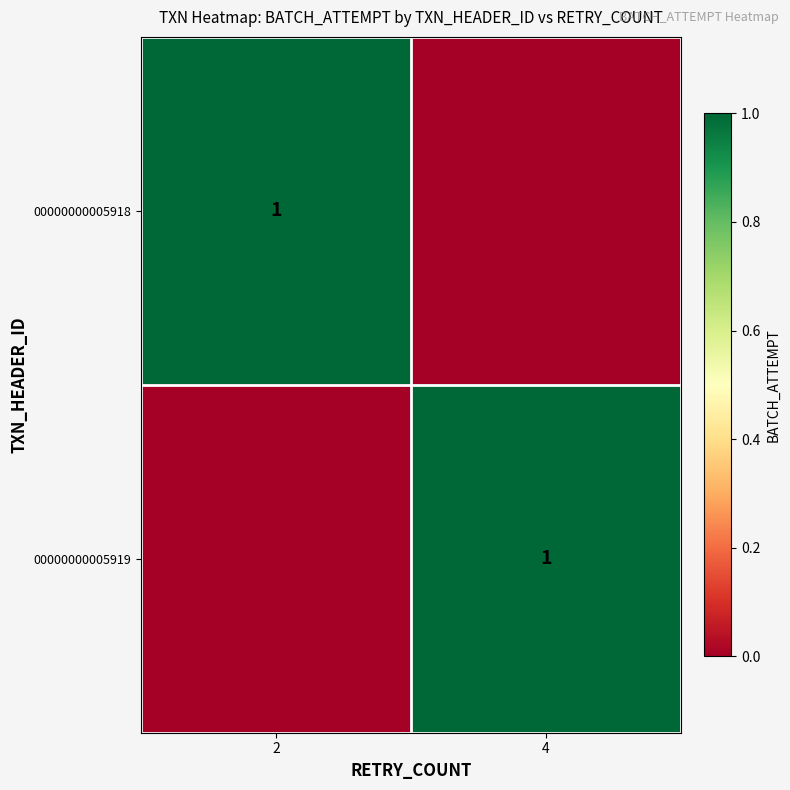

The 00000000005918 series shows 1 at 2. True or false?

True